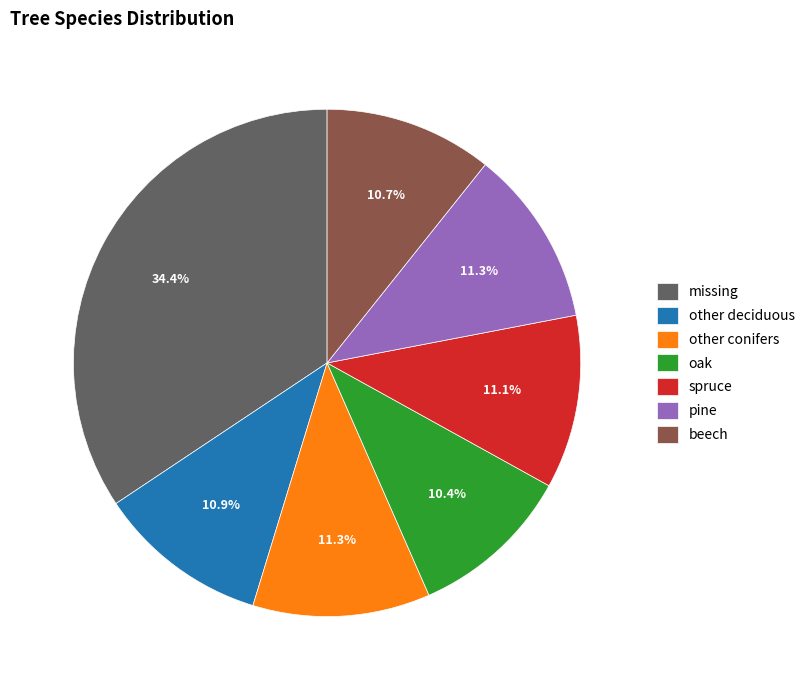

Which slice is the largest?

missing